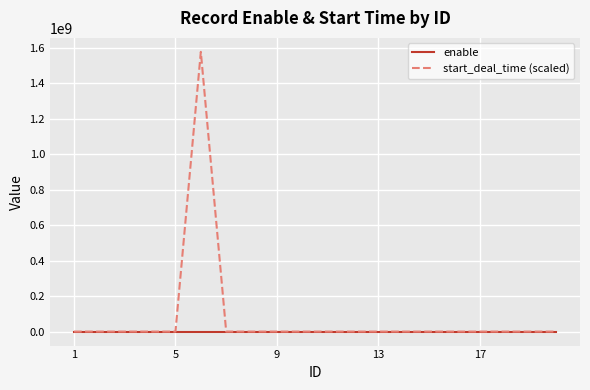

Rank the series by their maximum value, from lowest to highest.

enable, start_deal_time (scaled)